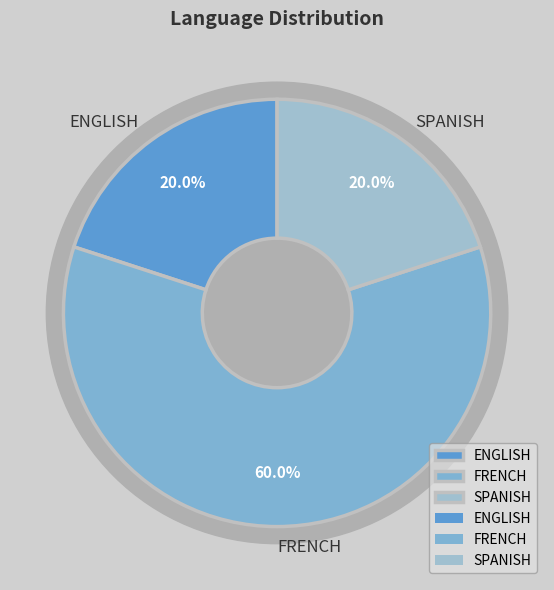

True or false: SPANISH accounts for 28% of the total.

False